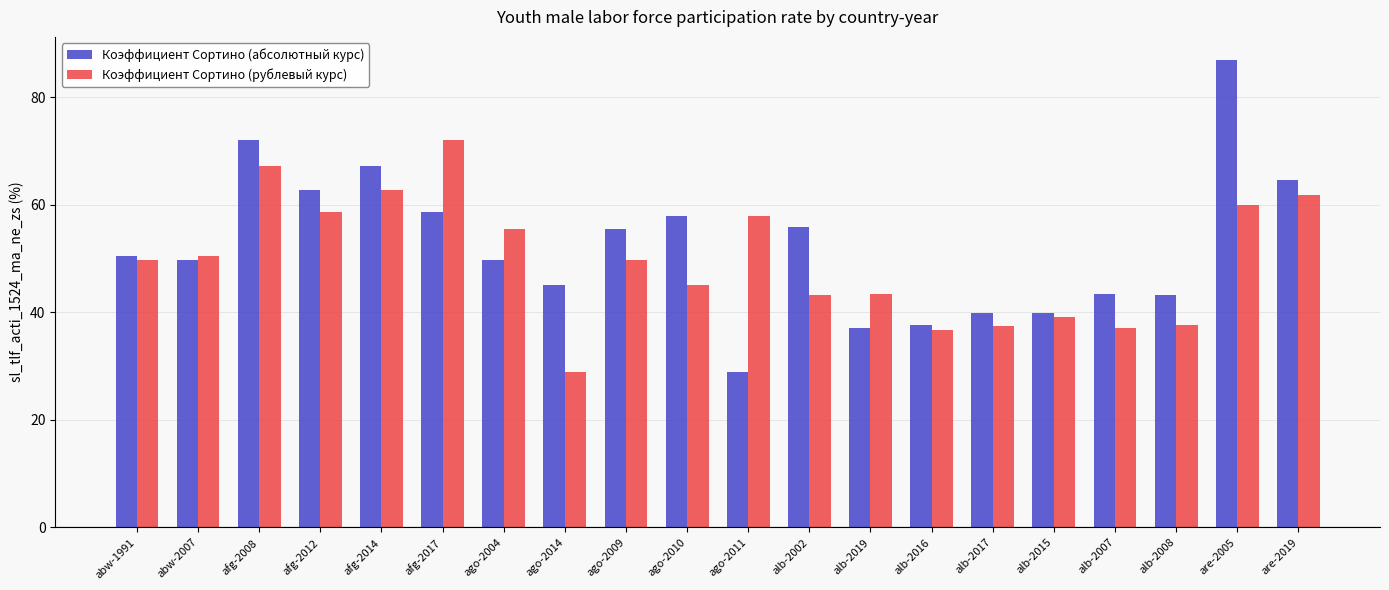

List the series in order of their peak value, highest first.

Коэффициент Сортино (абсолютный курс), Коэффициент Сортино (рублевый курс)